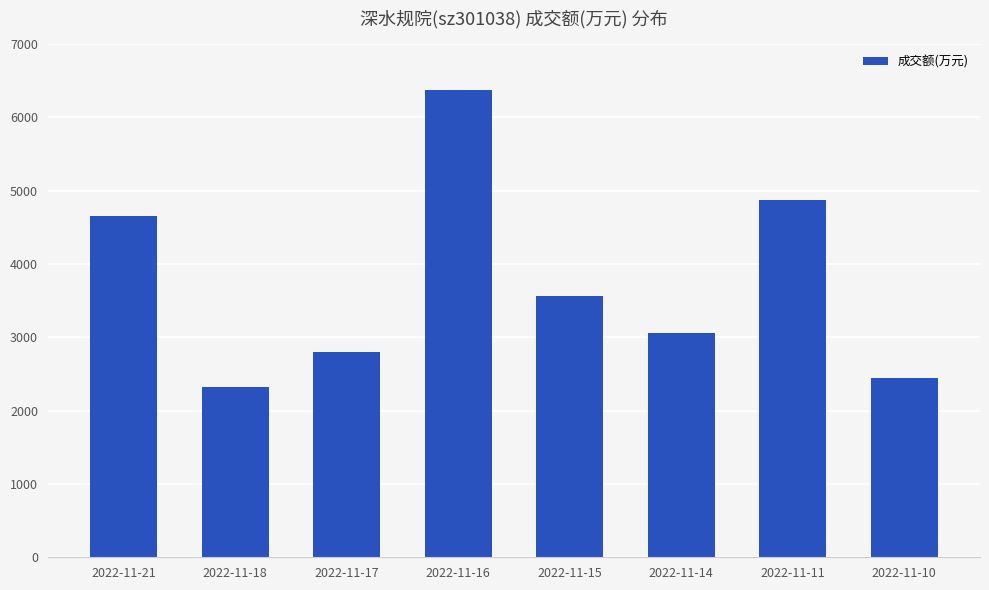

Which category has the highest value across all series?

2022-11-16